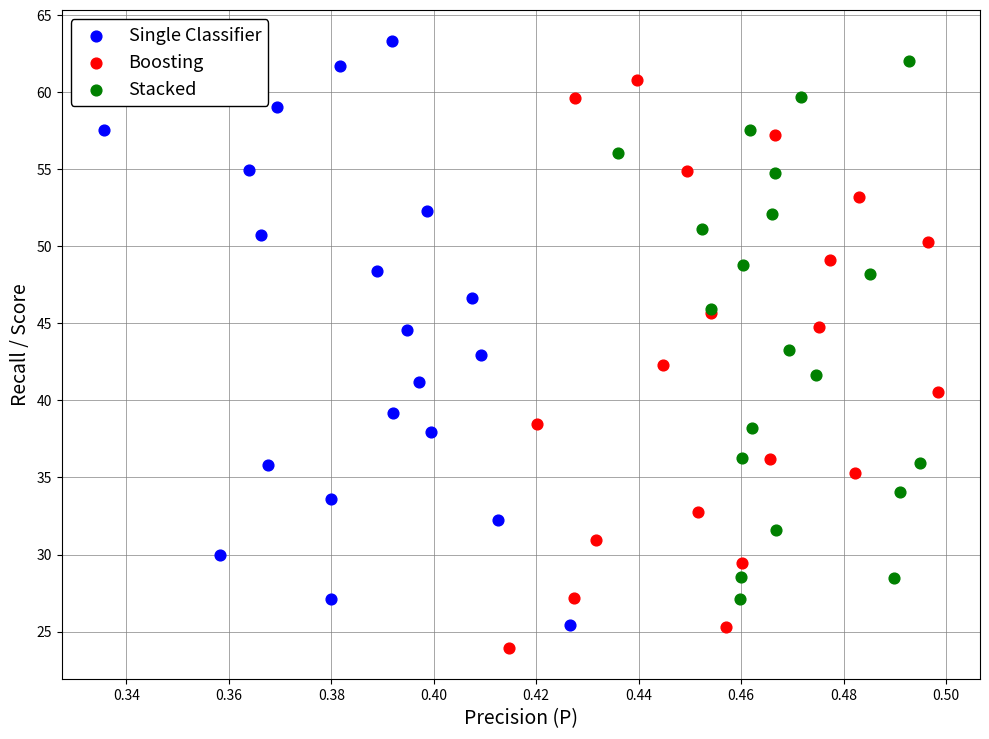

Which series has the largest Y range (max minus min)?

Single Classifier